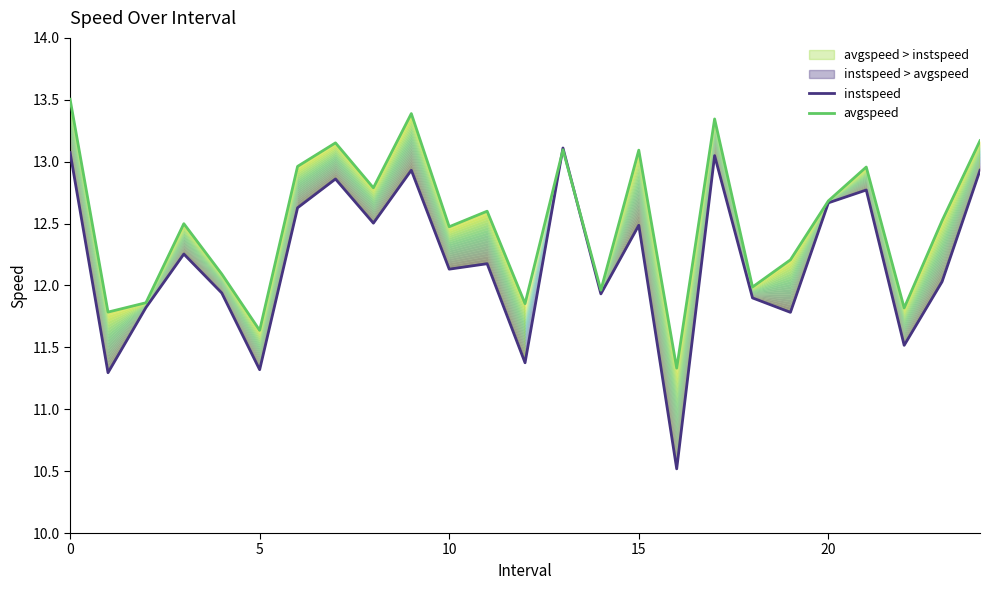

How many intersections are there between avgspeed and instspeed?

2